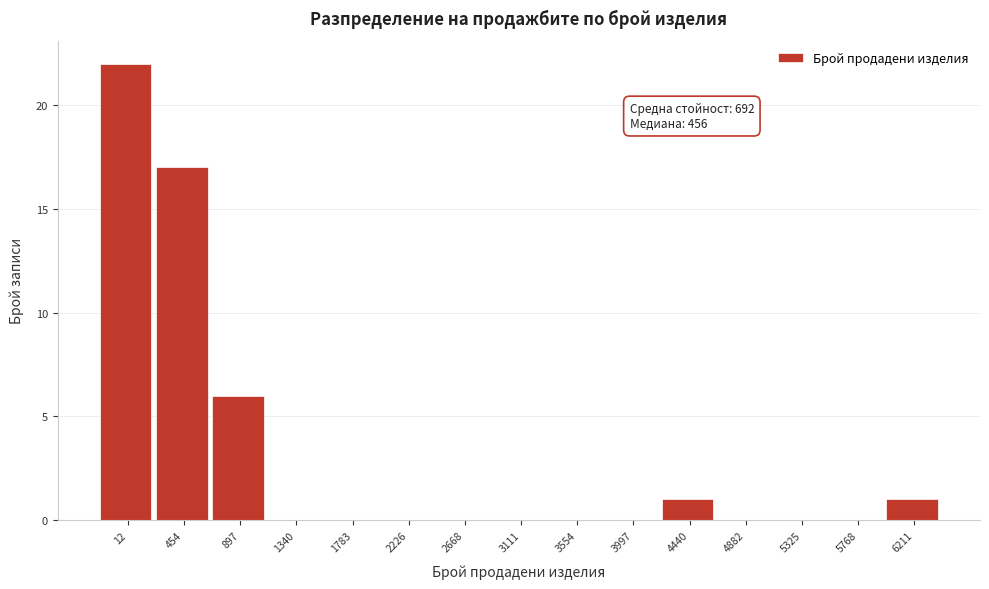

Reading left to right, what are all the values shown in this chart?

12=22	454=17	897=6	1340=0	1783=0	2226=0	2668=0	3111=0	3554=0	3997=0	4440=1	4882=0	5325=0	5768=0	6211=1